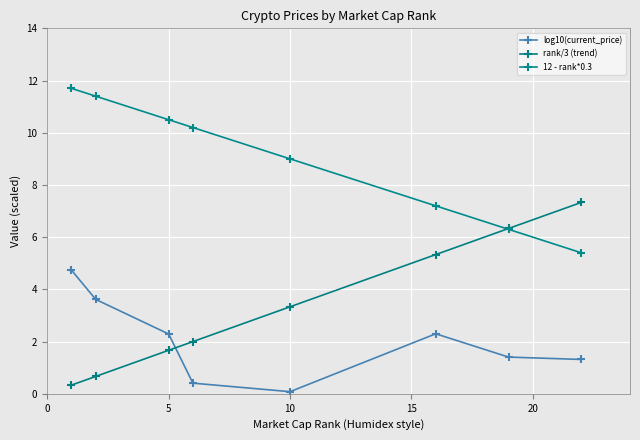

What is the difference between the maximum and minimum values in the 12 - rank*0.3 series?

6.3